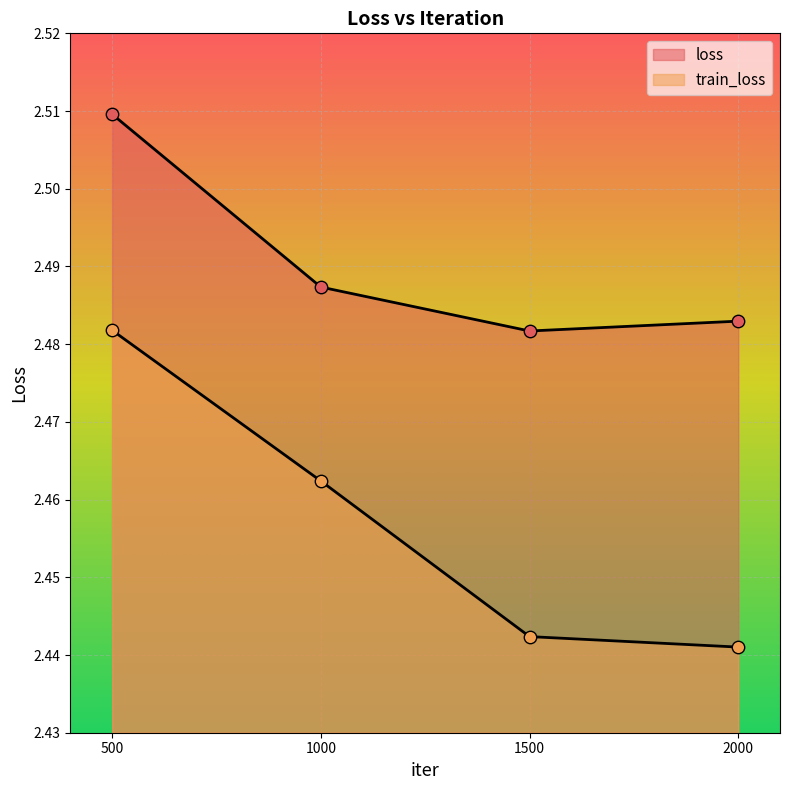

Which series has the largest total across all categories?

loss